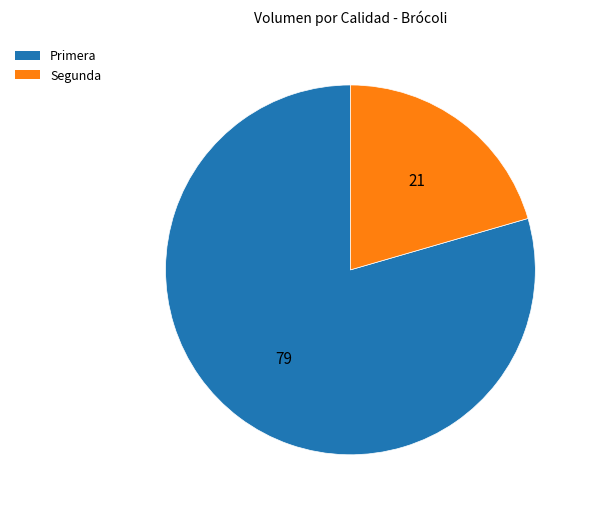

Is the sum of Primera and Segunda greater than half?

Yes